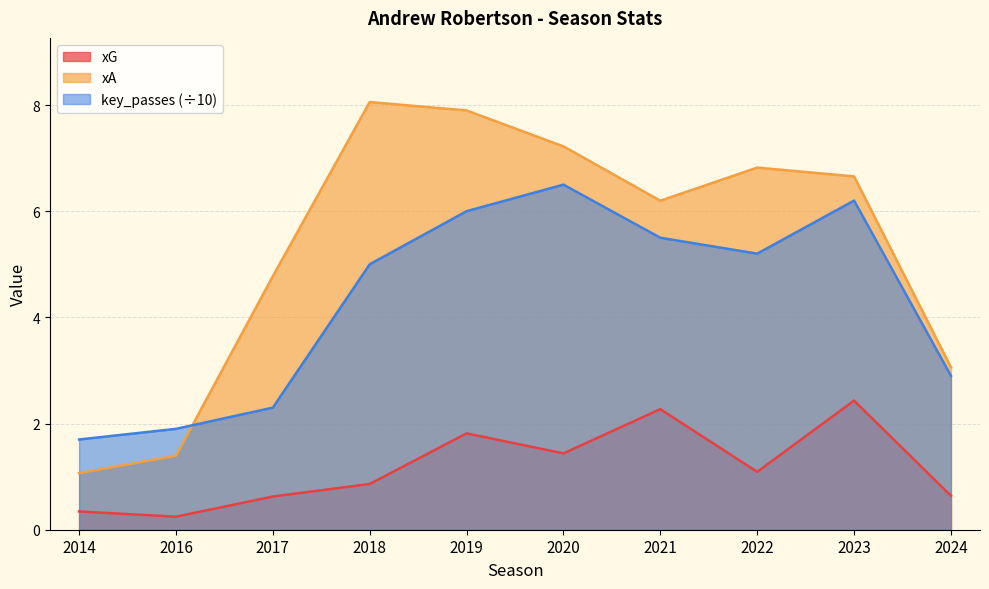

Between which two adjacent categories do xA and key_passes first intersect?

2016 and 2017